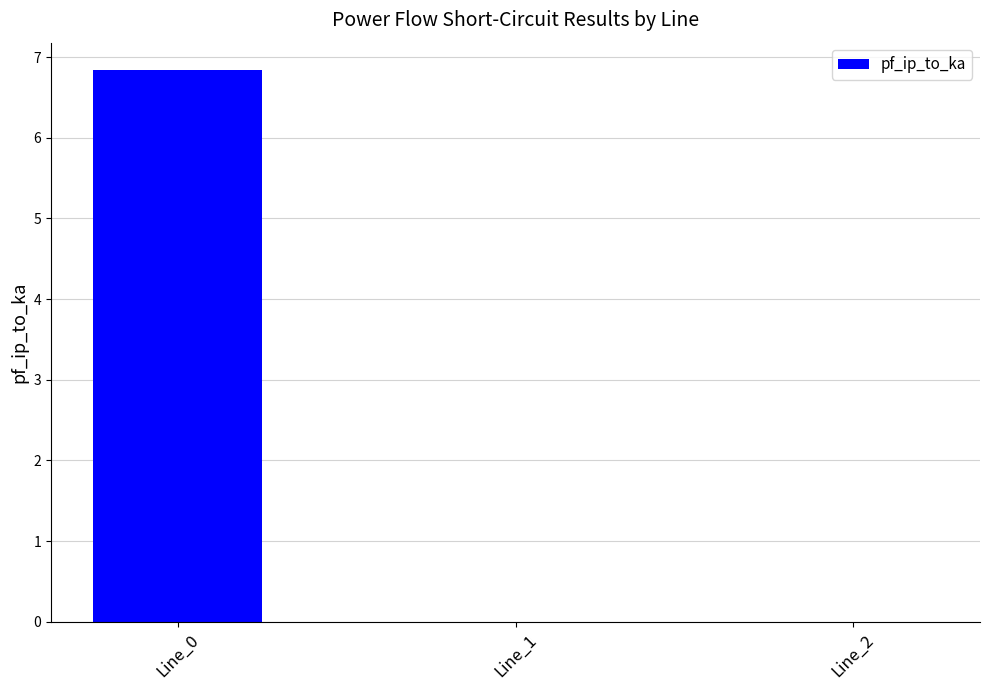

The value at Line_2 is 0.0. True or false?

True